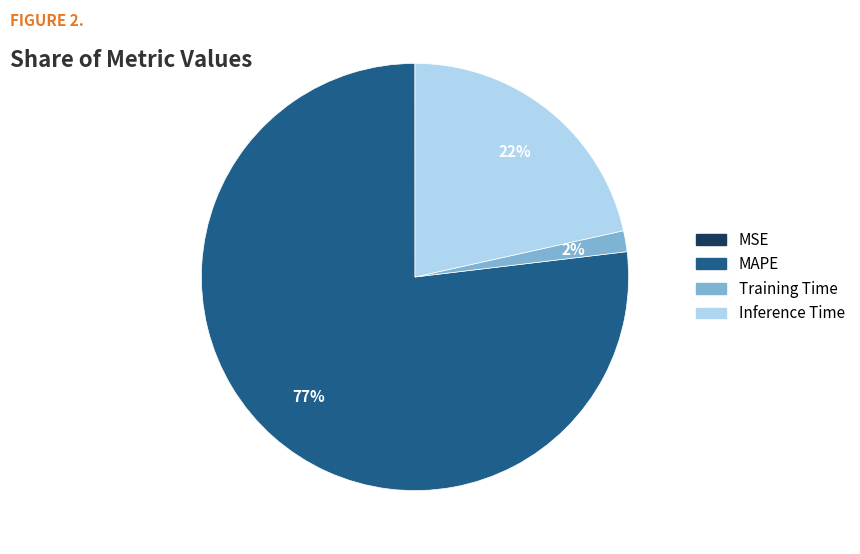

Does any single category account for the majority?

Yes